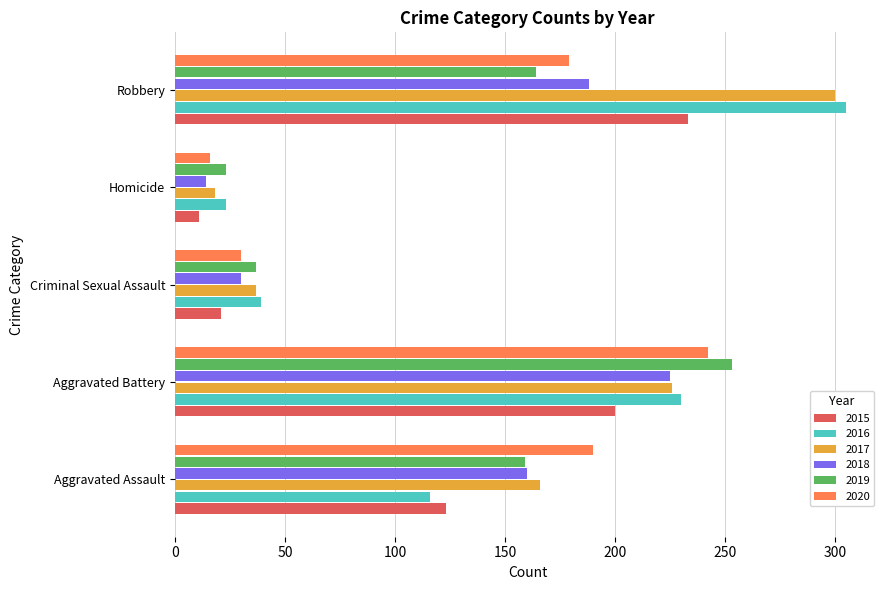

What value does the 2017 series have at Robbery?

300